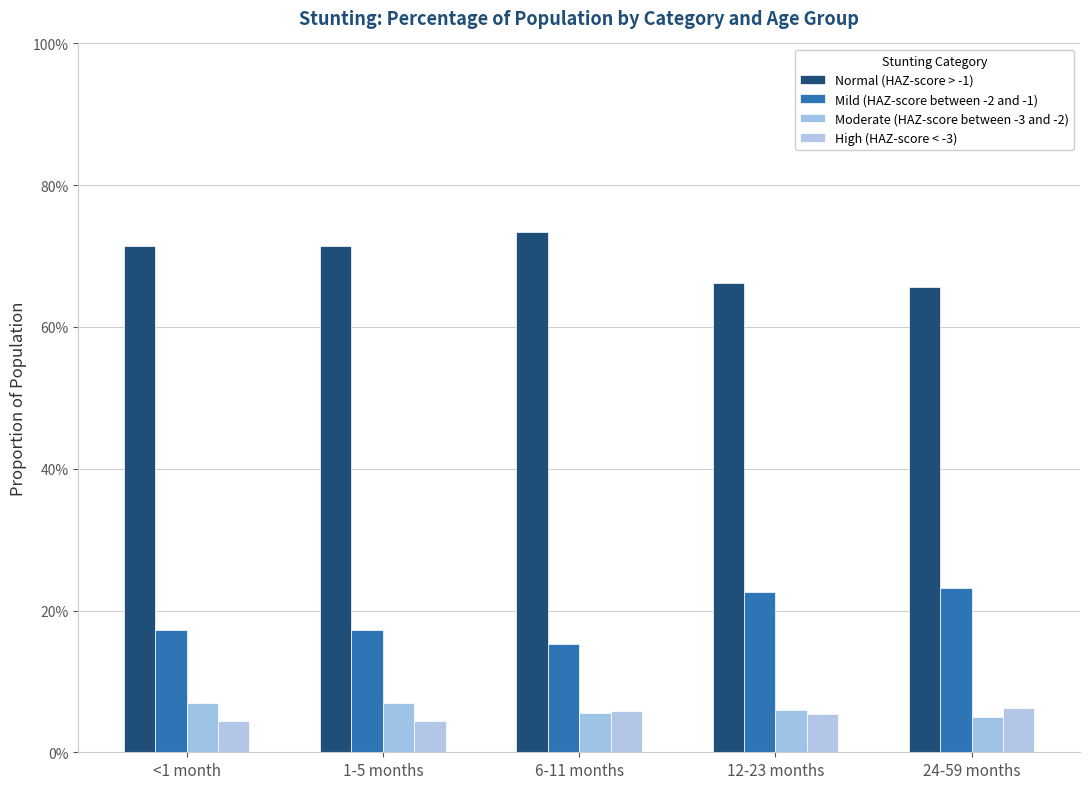

Rank the series at 1-5 months from highest to lowest value.

Normal (HAZ-score > -1), Mild (HAZ-score between -2 and -1), Moderate (HAZ-score between -3 and -2), High (HAZ-score < -3)